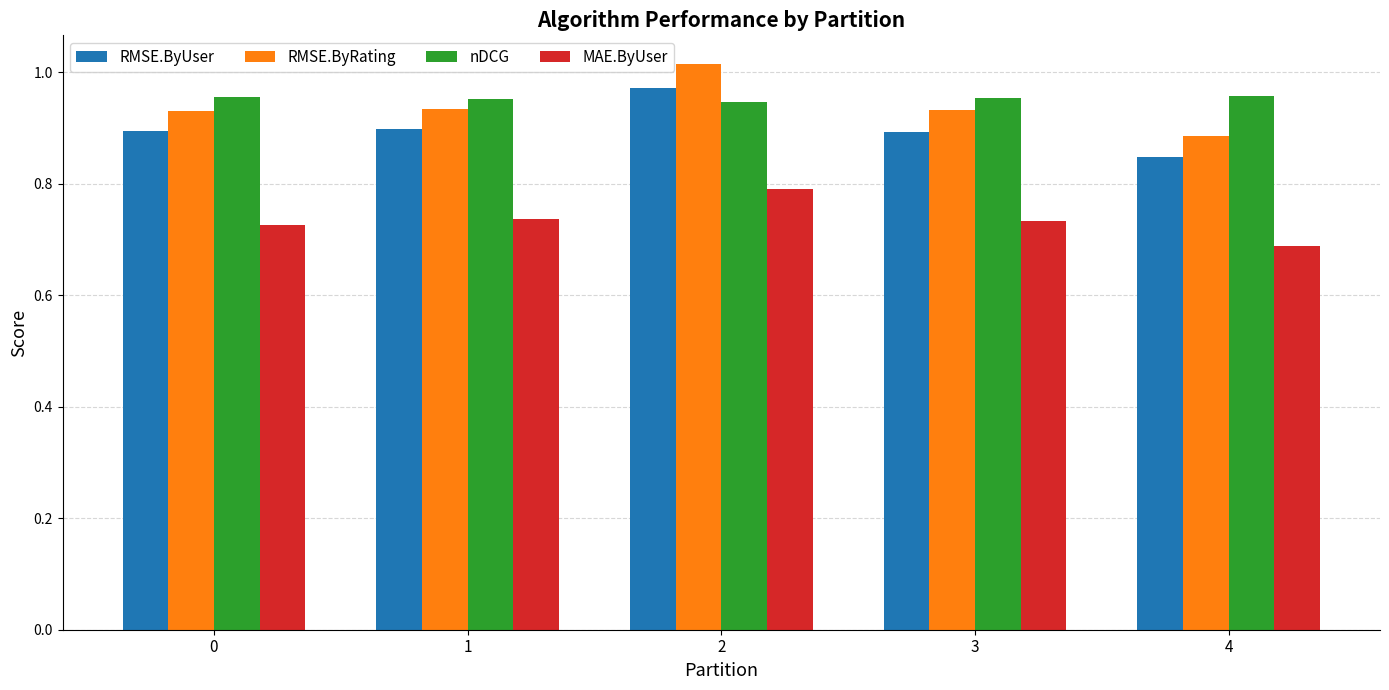

What is the sum of the RMSE.ByUser values at 1 and 4?

1.7